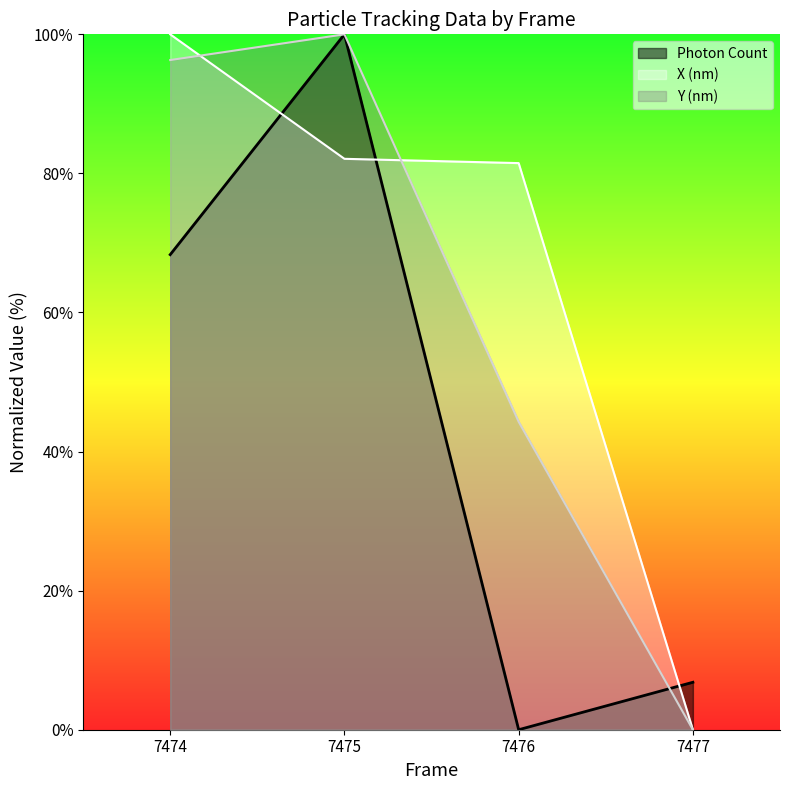

True or false: Y (nm) has a value of 100.0 at 7475.

True